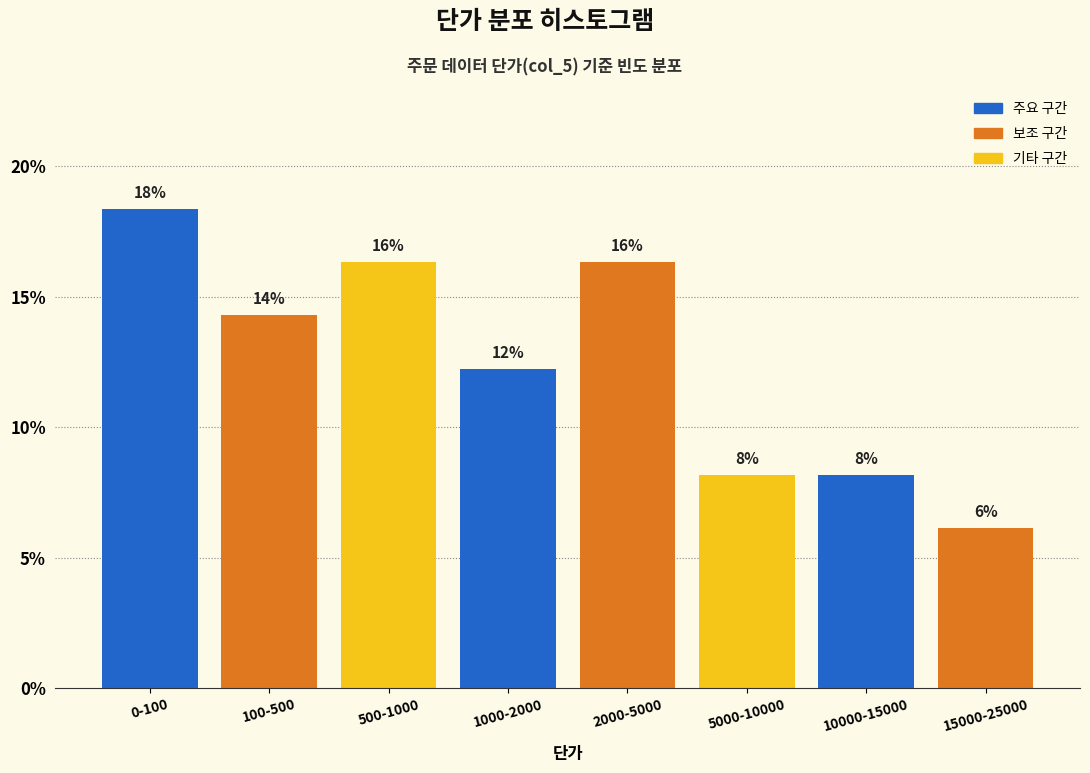

How many bars are there in total?

8